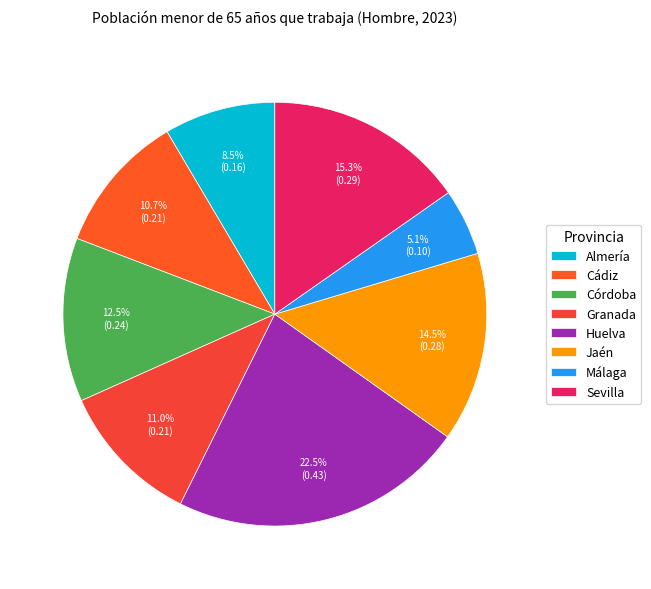

Is there a majority slice in this chart?

No